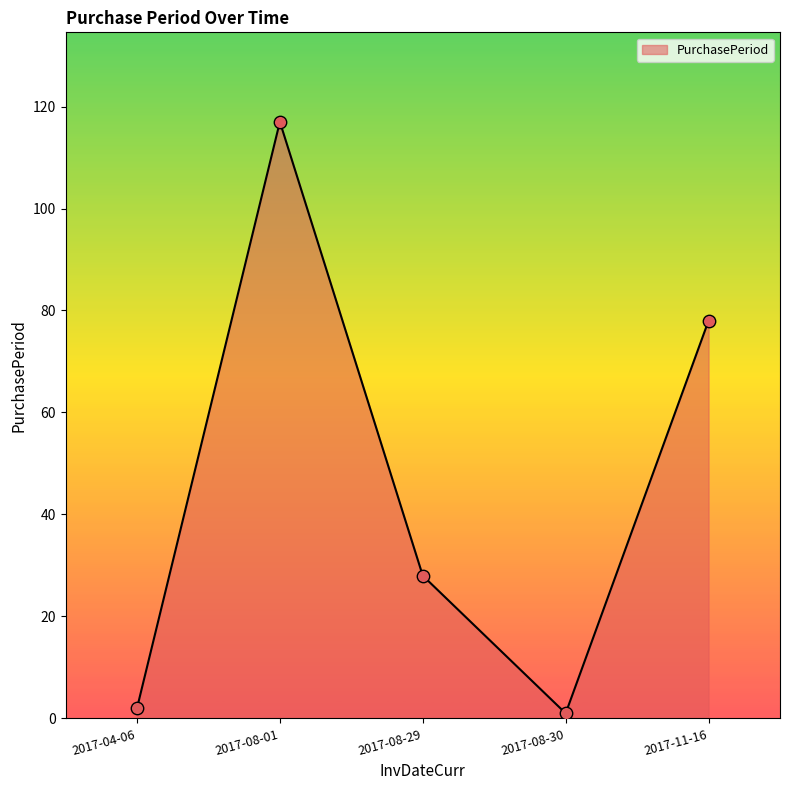

Approximately how many times larger is the value at 2017-08-29 compared to 2017-08-30?

28.0